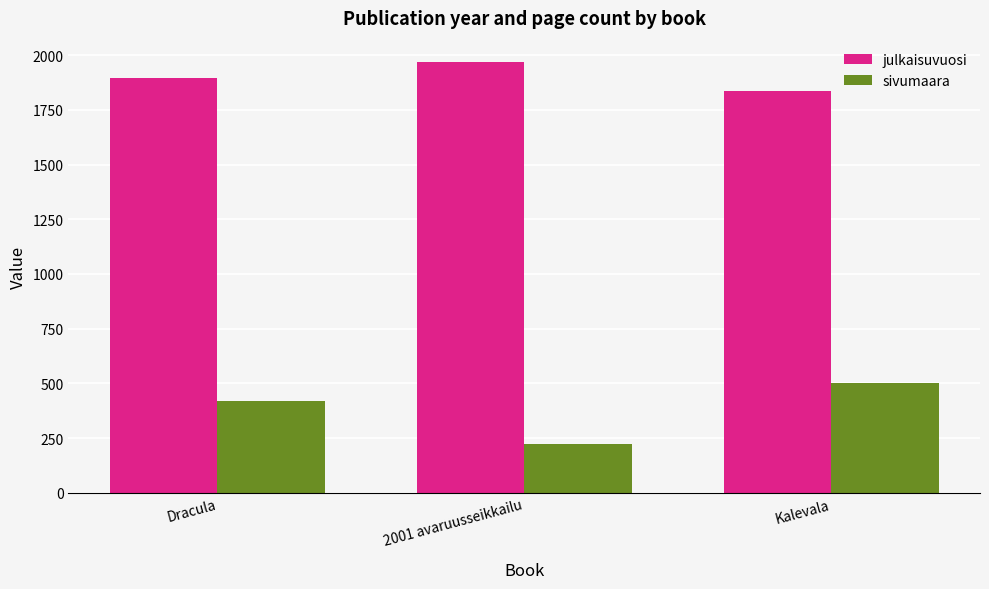

Reading left to right, transcribe all the data shown in this chart.

julkaisuvuosi: 1897	1968	1835
sivumaara: 418	221	500